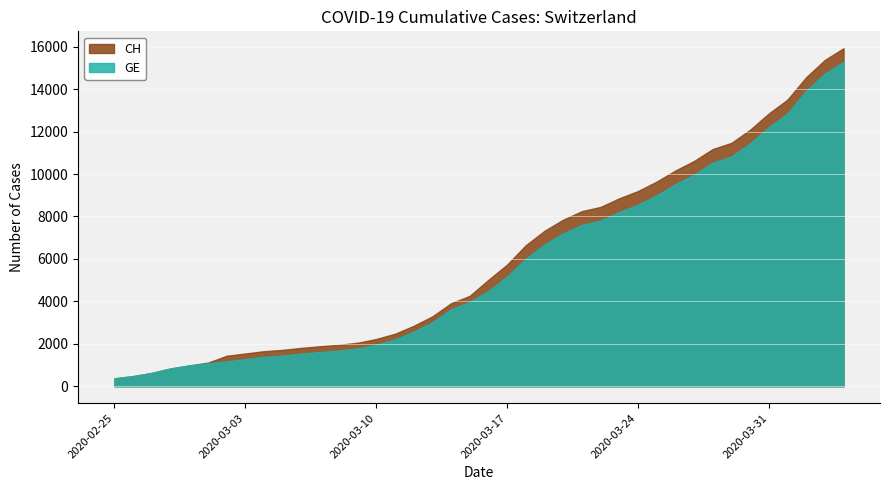

What is the minimum value shown in the chart?

375